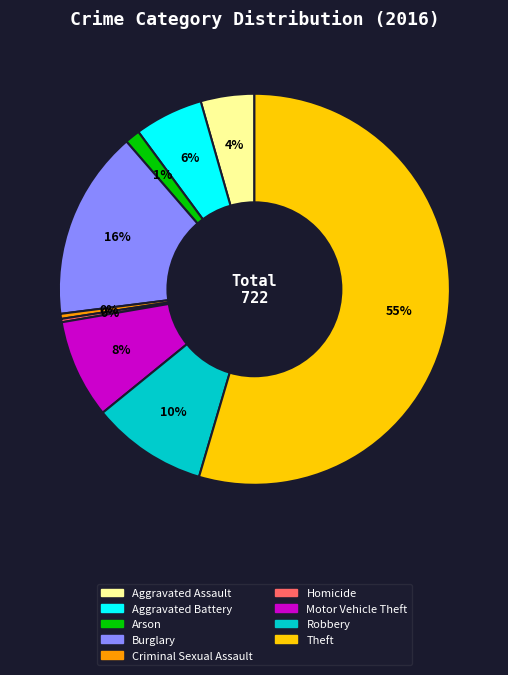

The Aggravated Assault slice represents 4% of the pie. True or false?

True